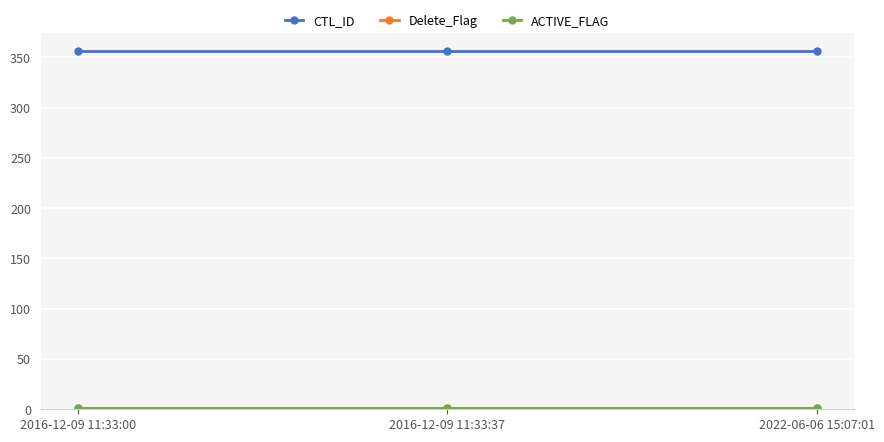

What is the total value across all series at 2016-12-09 11:33:00?

358